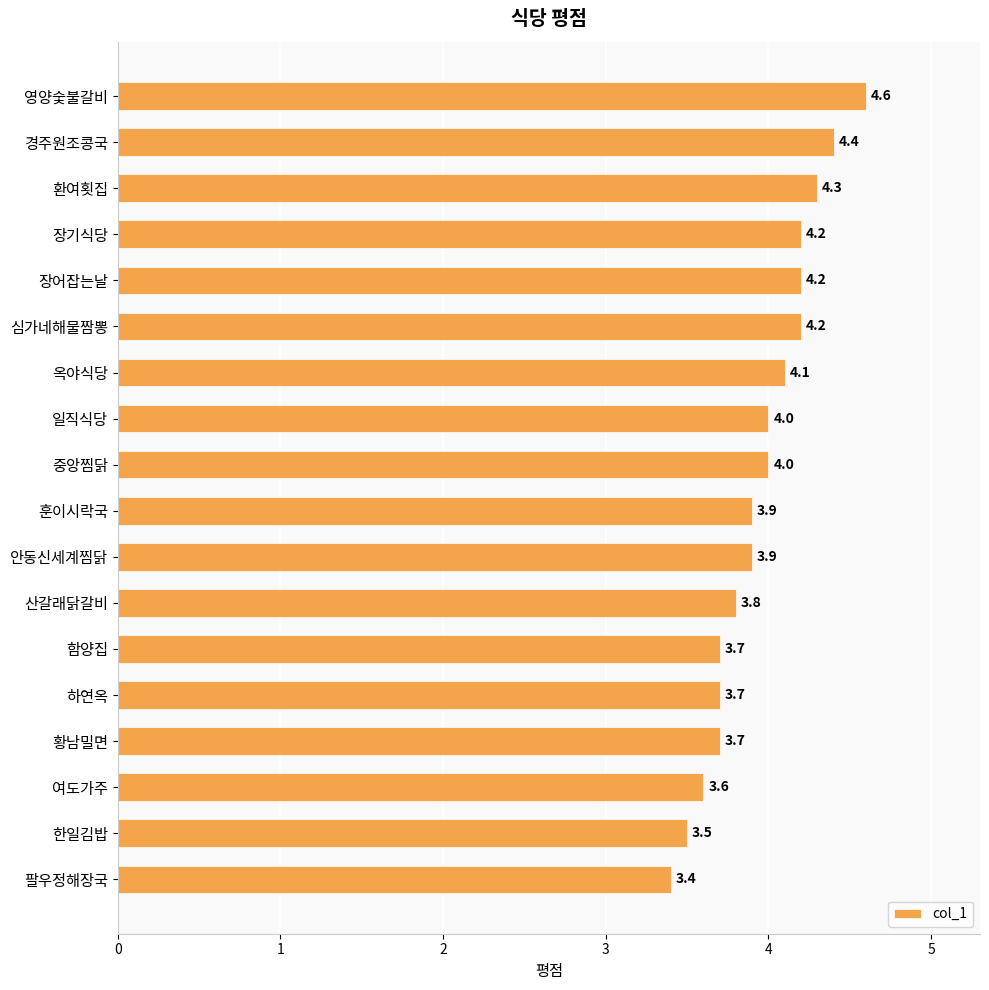

What is the ratio of the value at 한일김밥 to the value at 안동신세계찜닭?

0.9